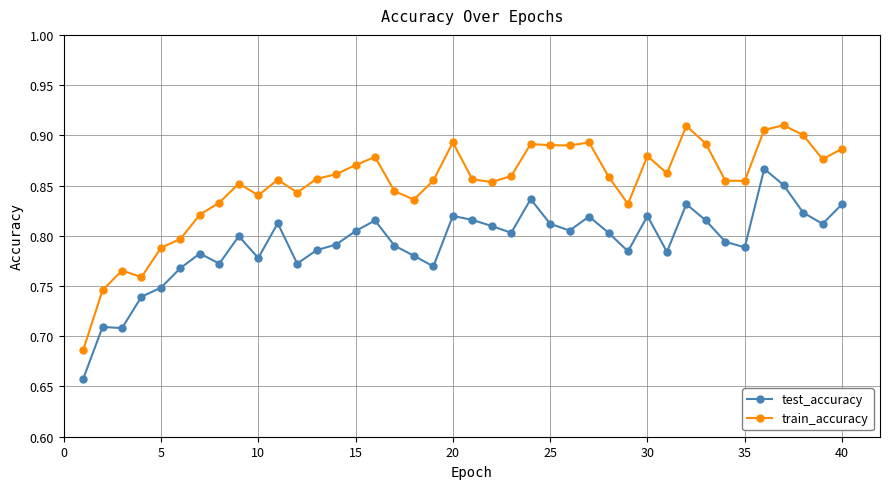

Which series has the largest total across all categories?

train_accuracy